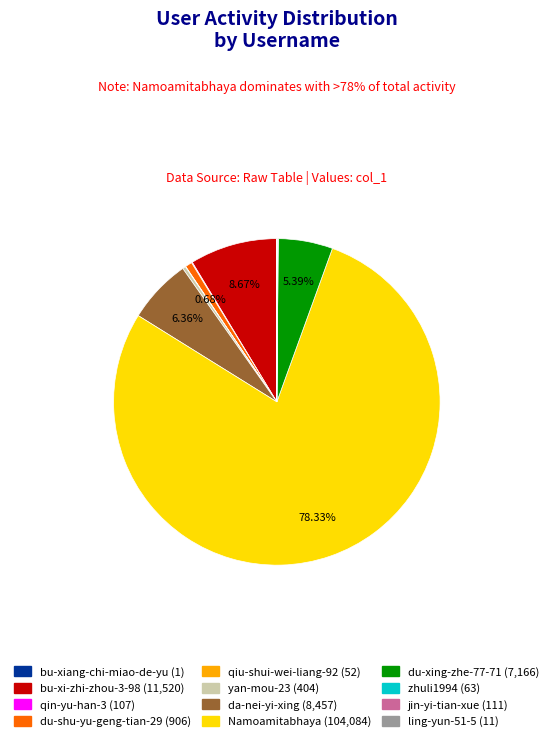

Between yan-mou-23 and bu-xi-zhi-zhou-3-98, which is larger?

bu-xi-zhi-zhou-3-98